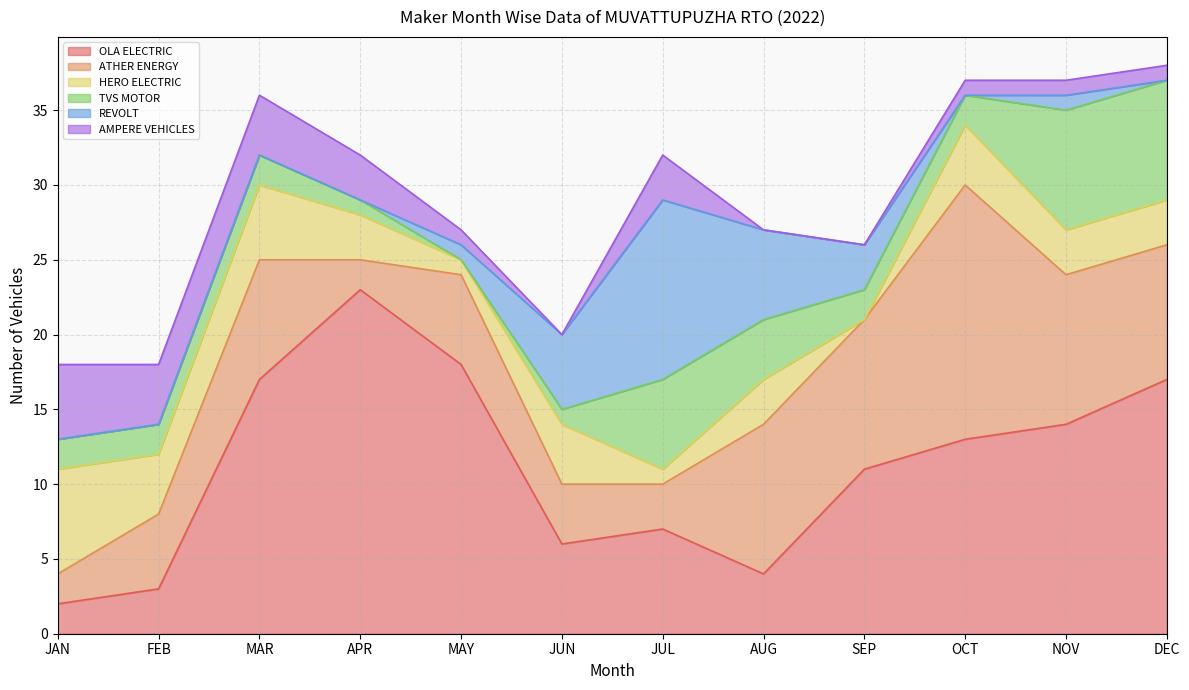

Count the number of categories in the chart.

12